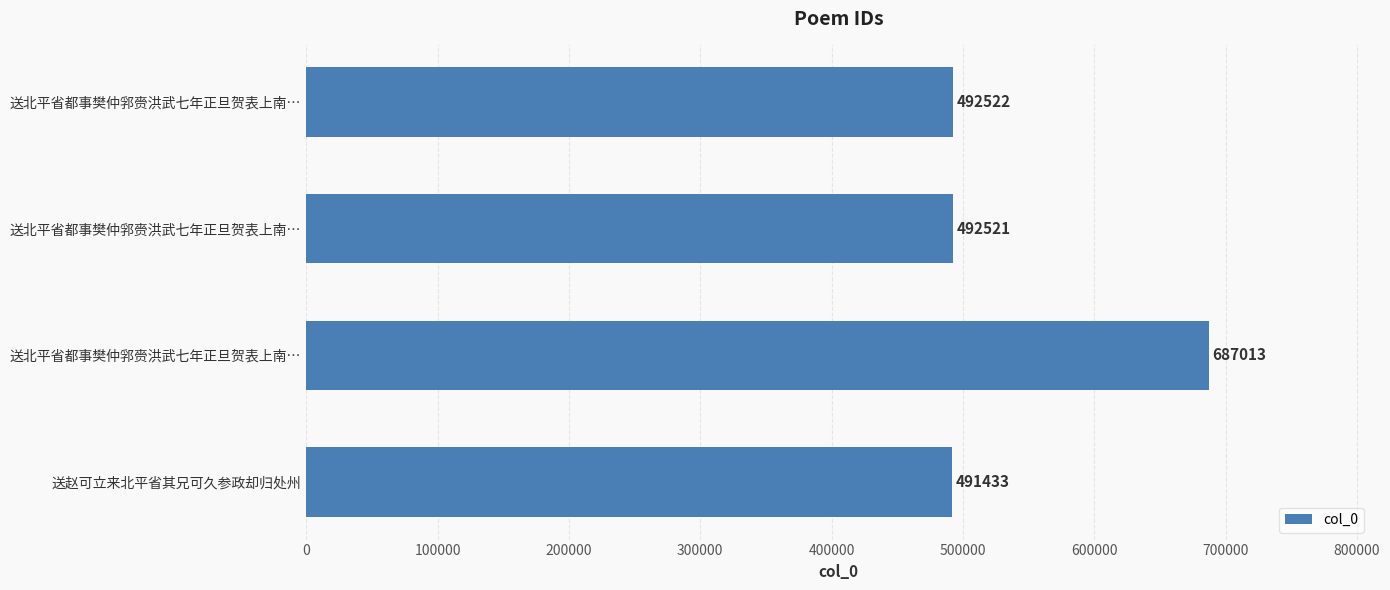

Which category has the lowest value across all series?

送赵可立来北平省其兄可久参政却归处州